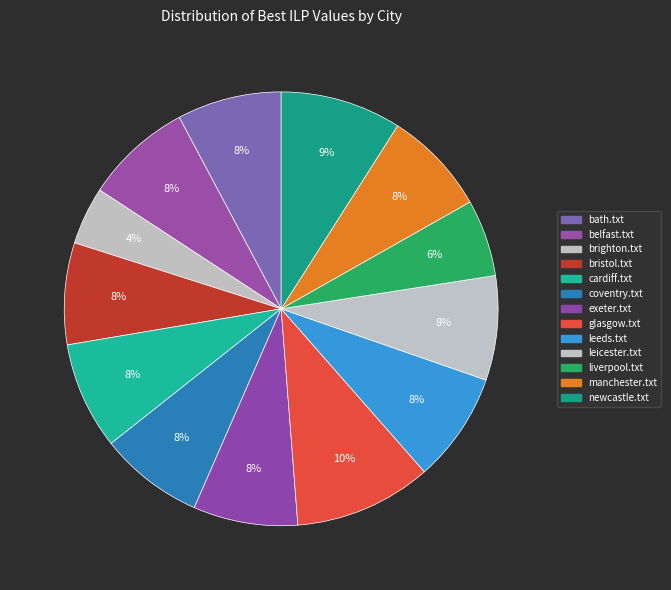

To the nearest percent, what is the average slice percentage?

8%